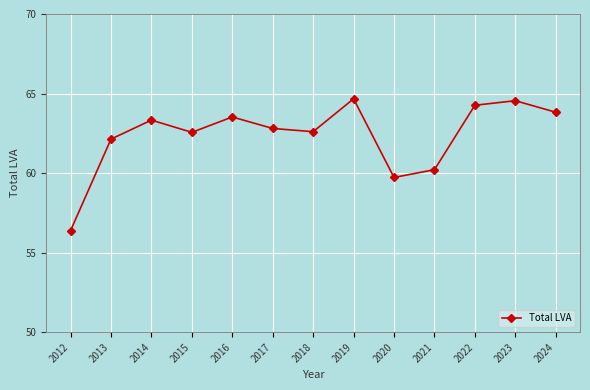

Reading left to right, what are all the values shown in this chart?

56.4	62.1	63.3	62.6	63.5	62.8	62.6	64.7	59.7	60.2	64.3	64.6	63.8